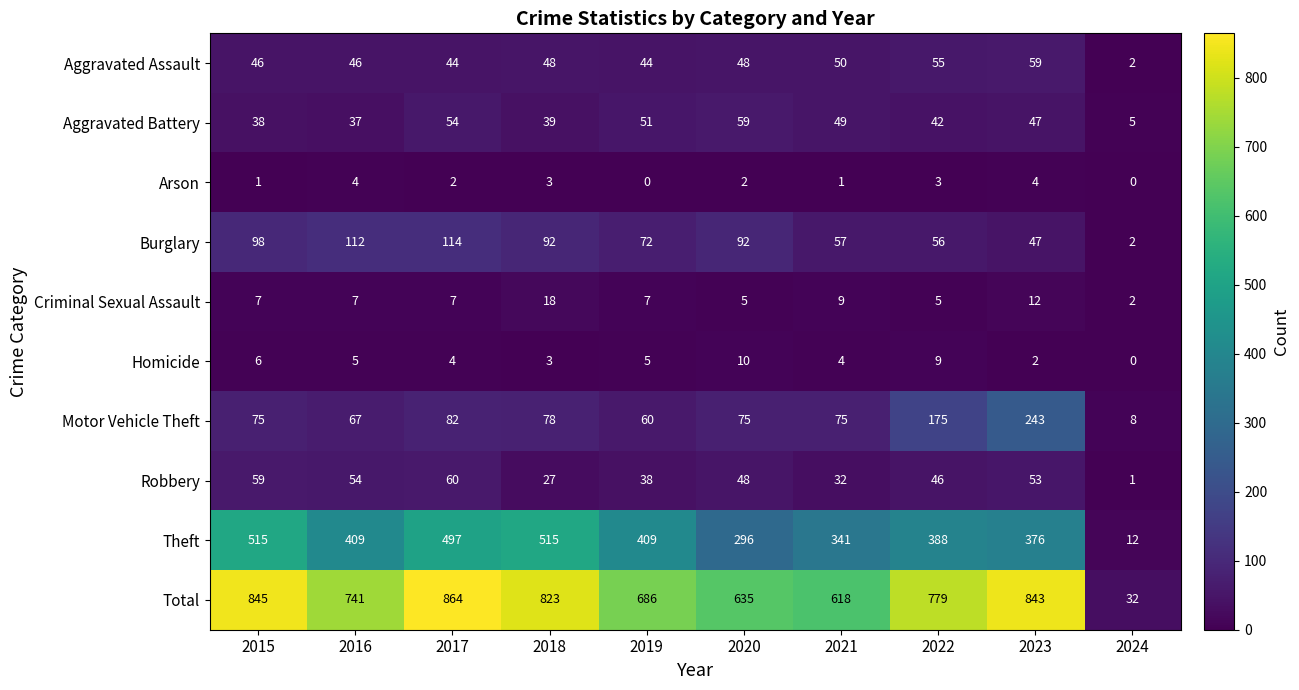

What is the total value across all series at 2019?

1372